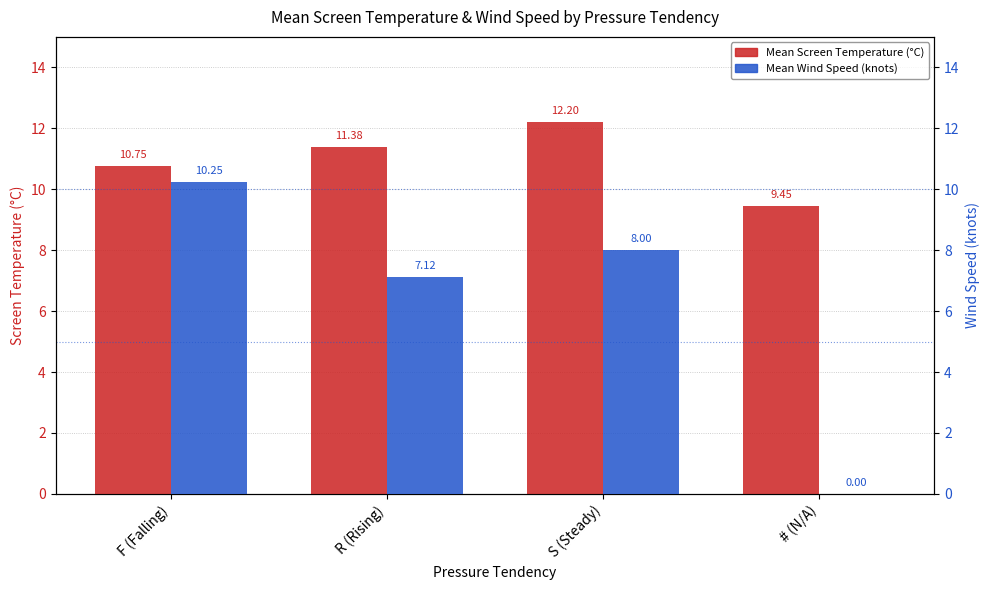

How many data points in Mean Wind Speed are above 8?

1